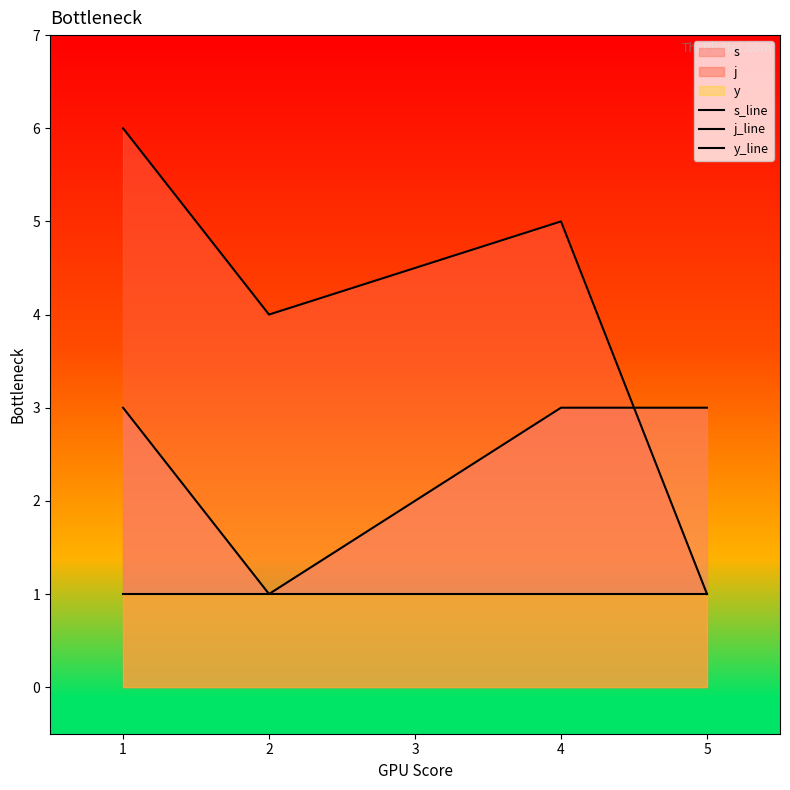

True or false: y_line and s_line intersect in this chart.

False